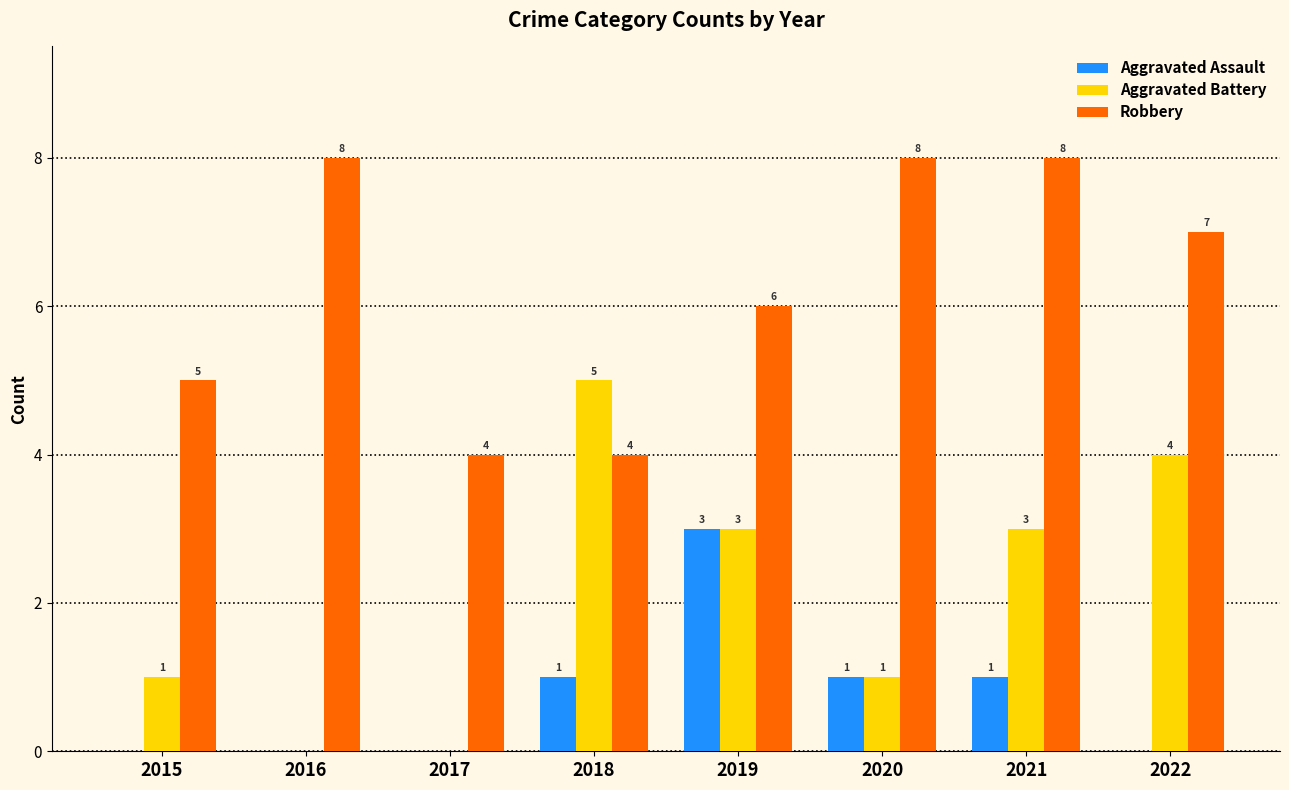

At which label is Robbery closest to 6?

2019